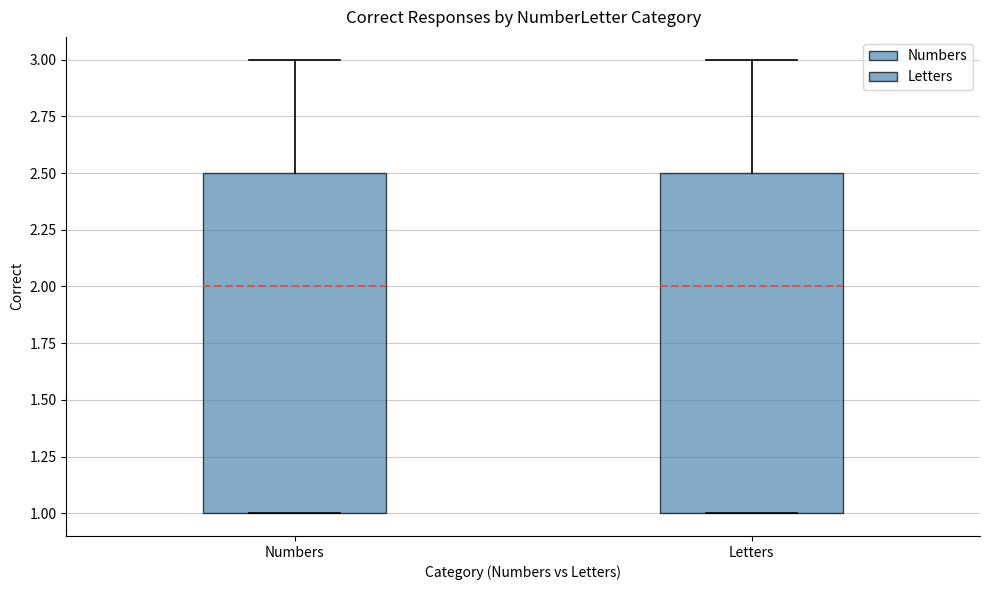

Reading left to right, read every box against the y-axis: the position of its median line, the range the box covers, and the ends of its whiskers. The values are not printed on the chart, so give them approximately, as read against the axis.

Numbers: median 2.0, box 1.0 to 2.5, whiskers 1.0 to 3.0
Letters: median 2.0, box 1.0 to 2.5, whiskers 1.0 to 3.0